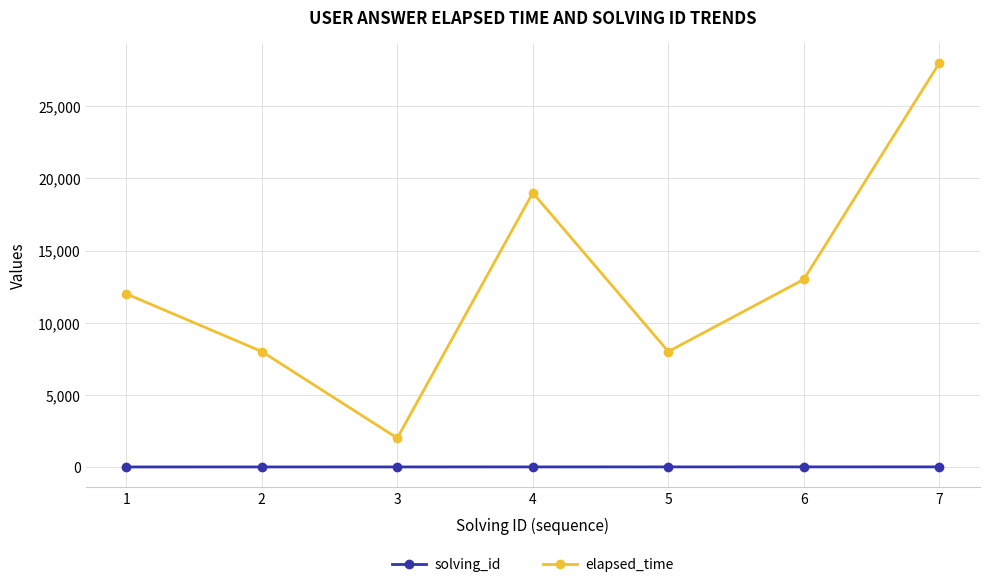

Rank the series by their maximum value, from highest to lowest.

elapsed_time, solving_id